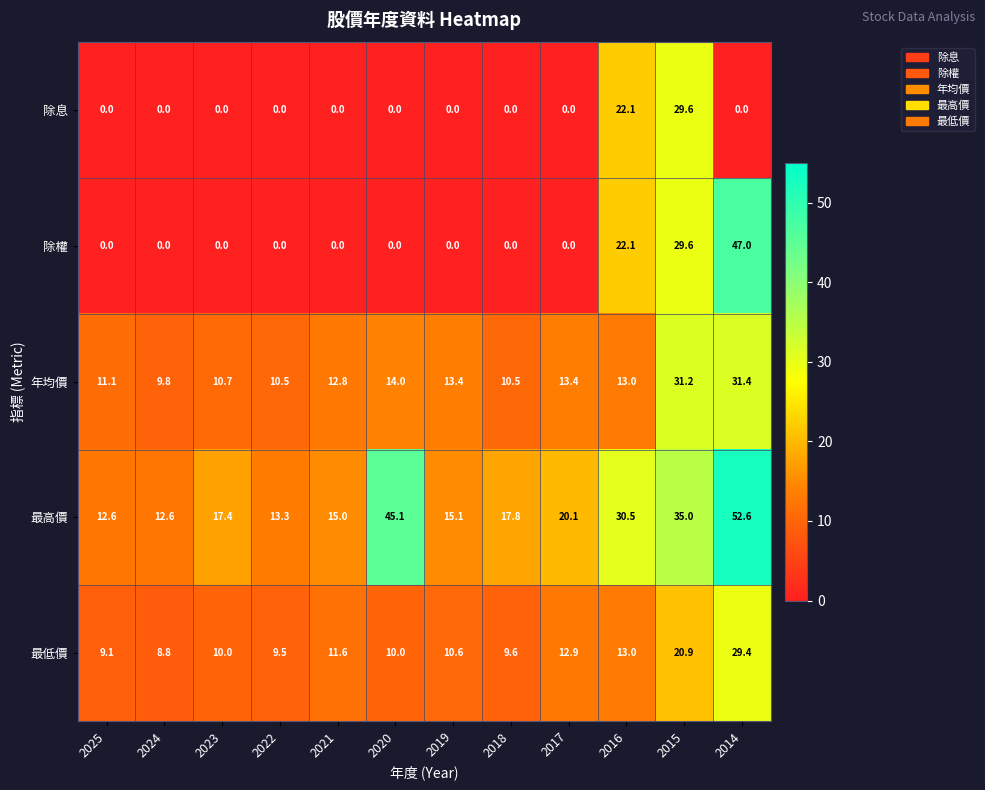

At which label is 年均價 closest to 20?

2020